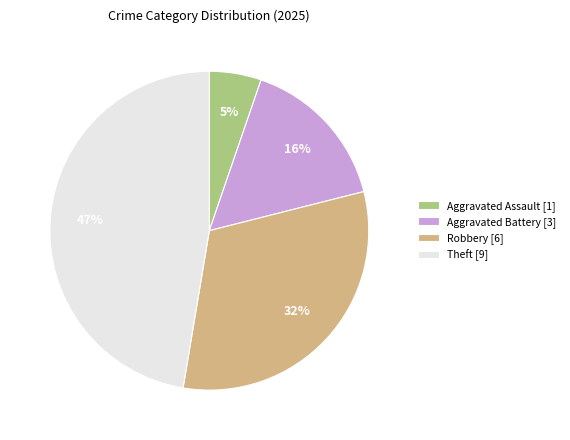

What is the largest slice in the pie chart?

Theft [9]